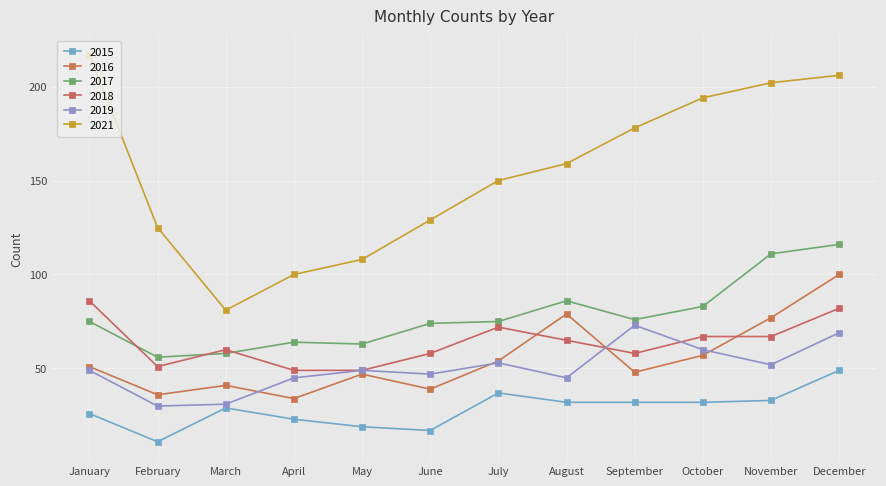

The 2019 series shows 108 at December. True or false?

False